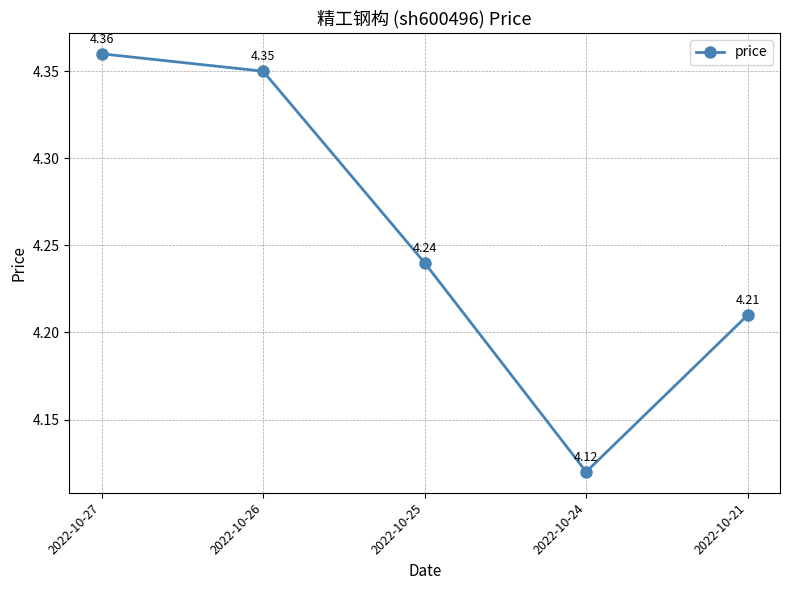

The chart shows a value of 6.1 at 2022-10-26. True or false?

False